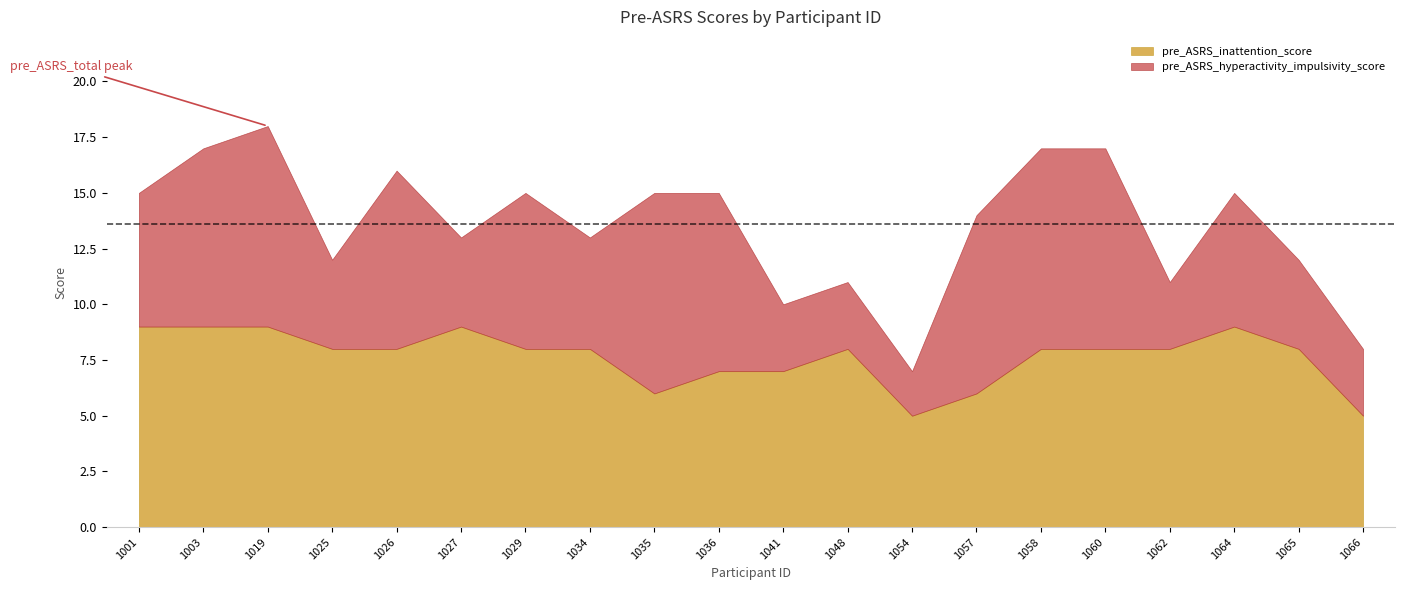

What are all the series names shown in the legend?

pre_ASRS_inattention_score, pre_ASRS_hyperactivity_impulsivity_score